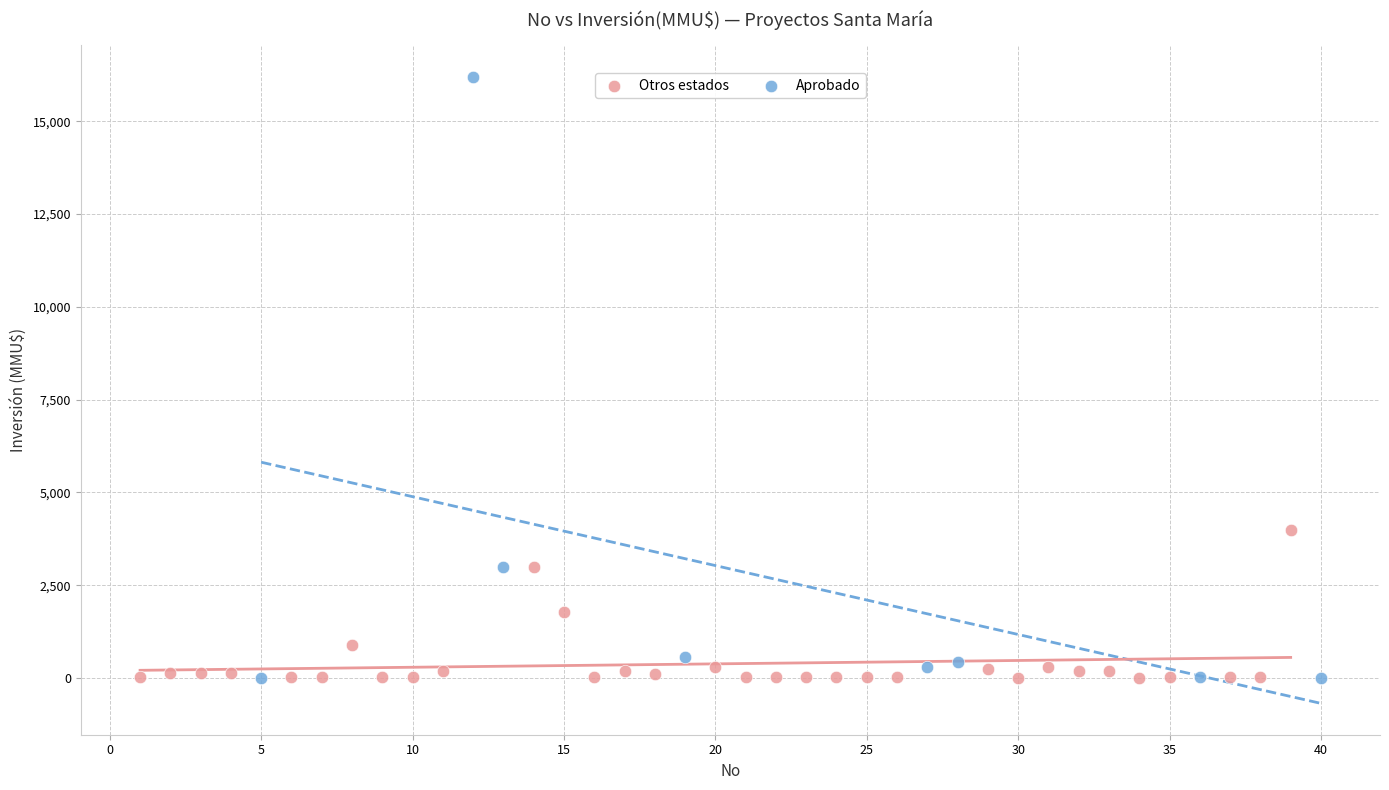

Which series has the widest spread of Y values?

Aprobado